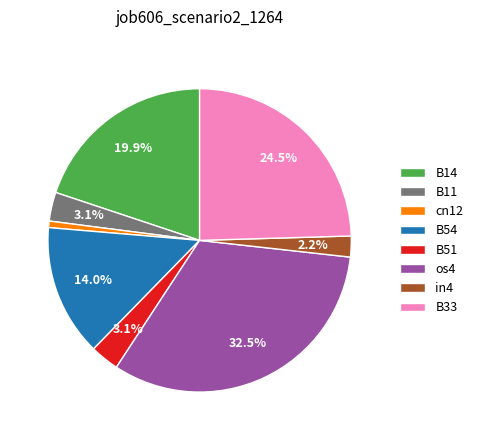

Which category has the biggest portion of the pie?

os4